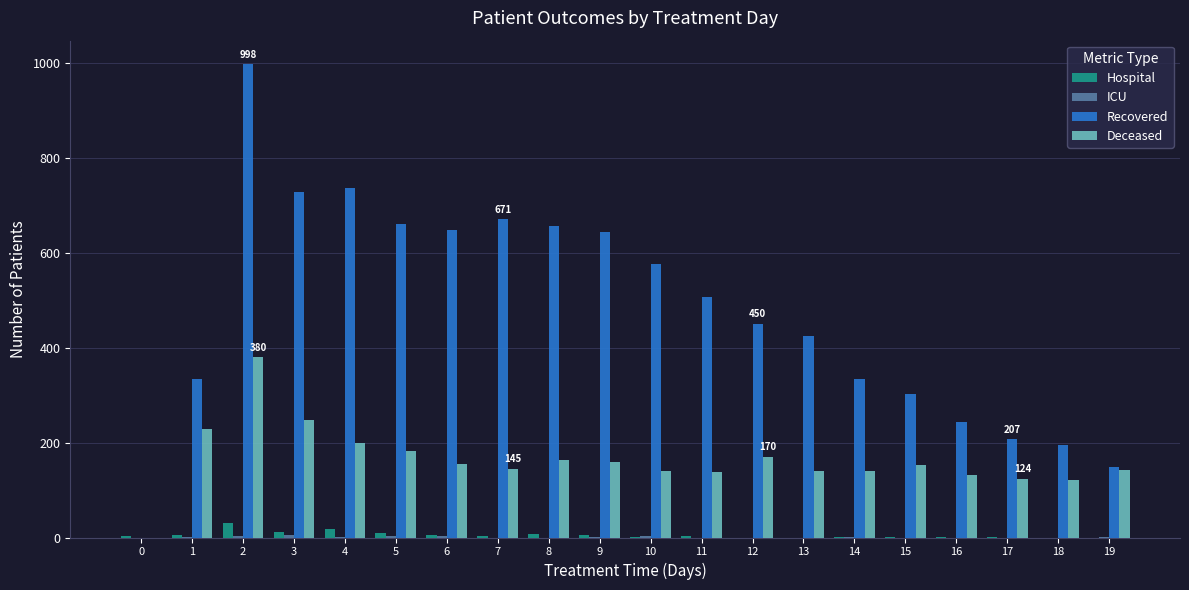

Is it true that Deceased equals -259 at 0?

False